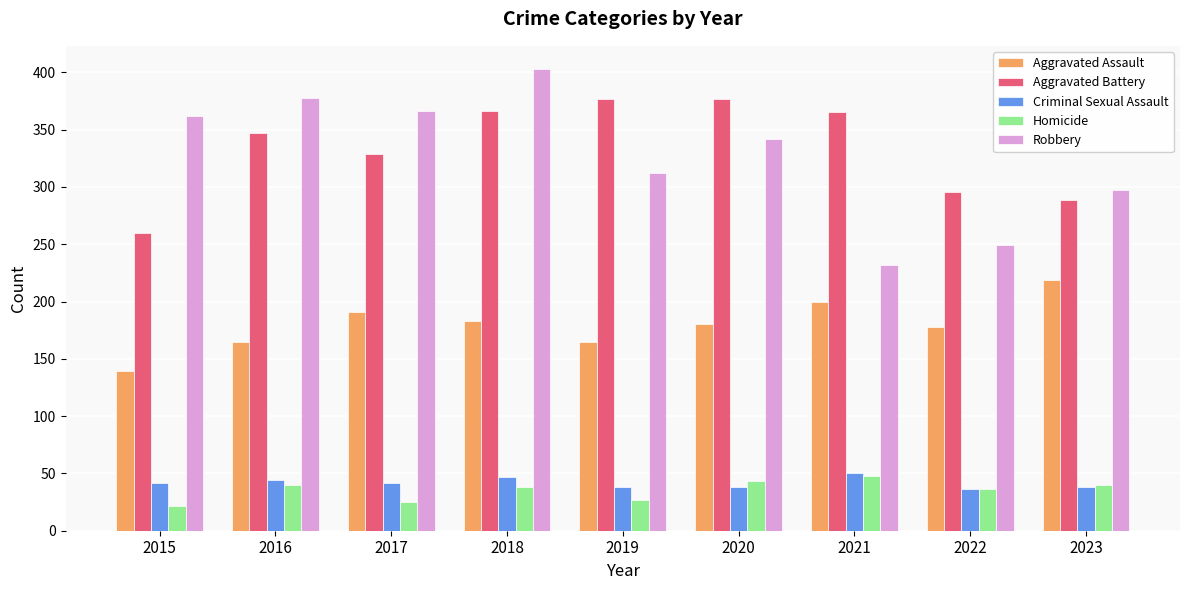

True or false: Aggravated Assault has a value of 127 at 2018.

False